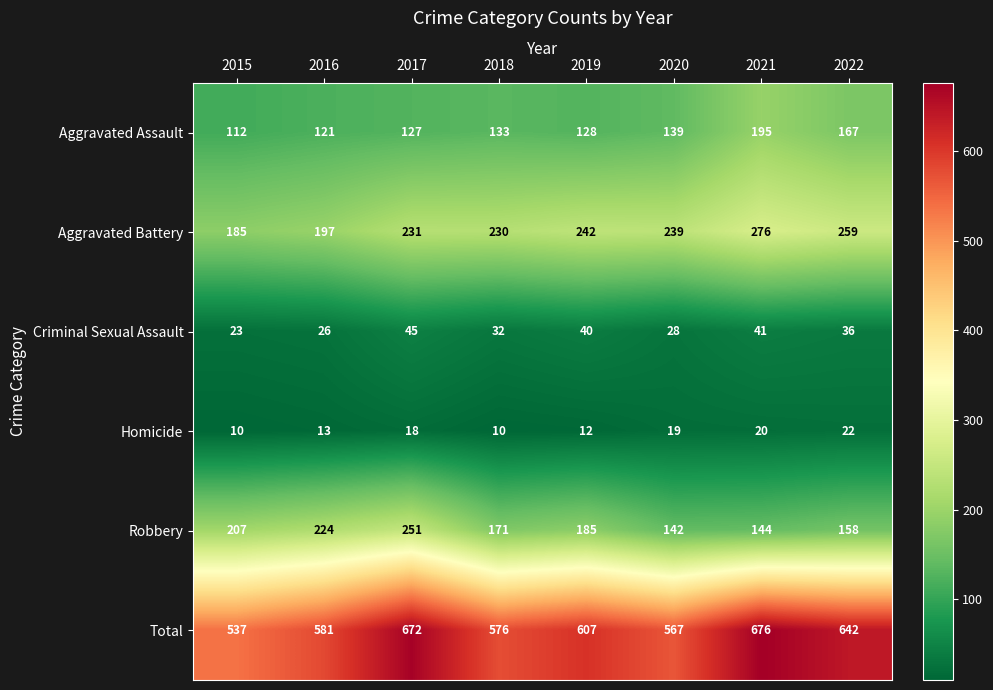

At how many categories does at least one series exceed 658?

2